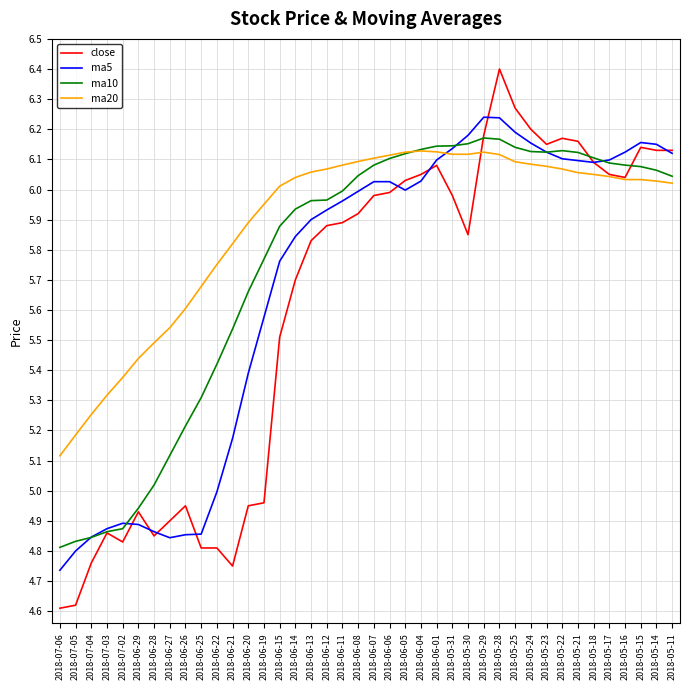

At 2018-06-20, list the series in order from smallest to largest.

close, ma5, ma10, ma20